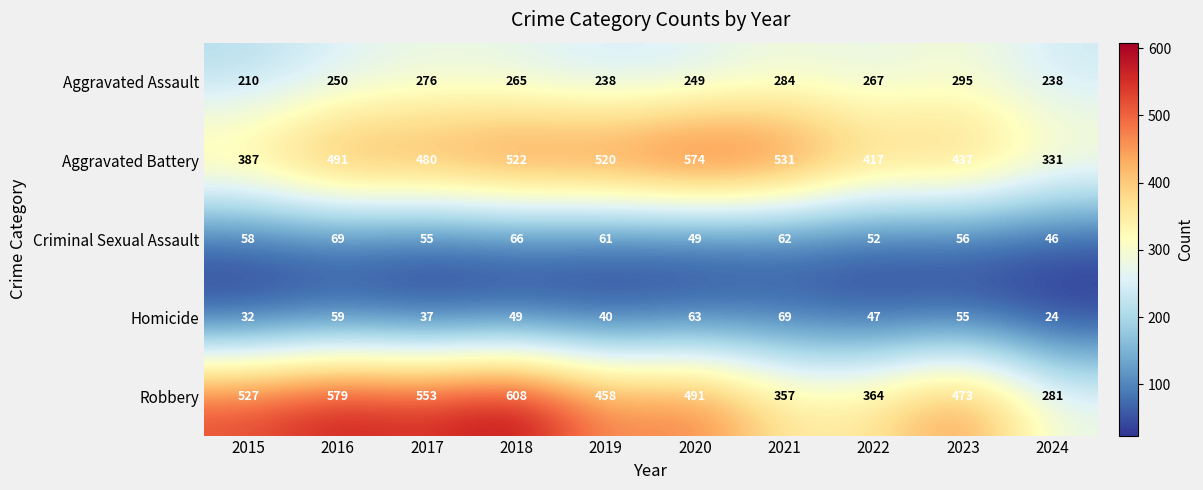

At which label does Robbery first exceed 491?

2015